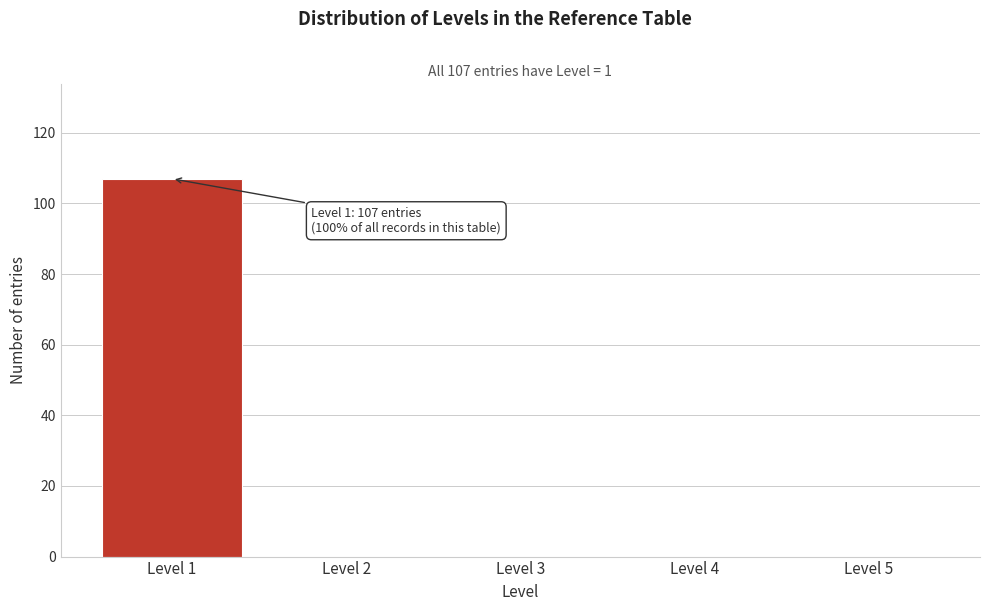

Over which range of the x-axis is the bar tallest?

0.5 to 1.5